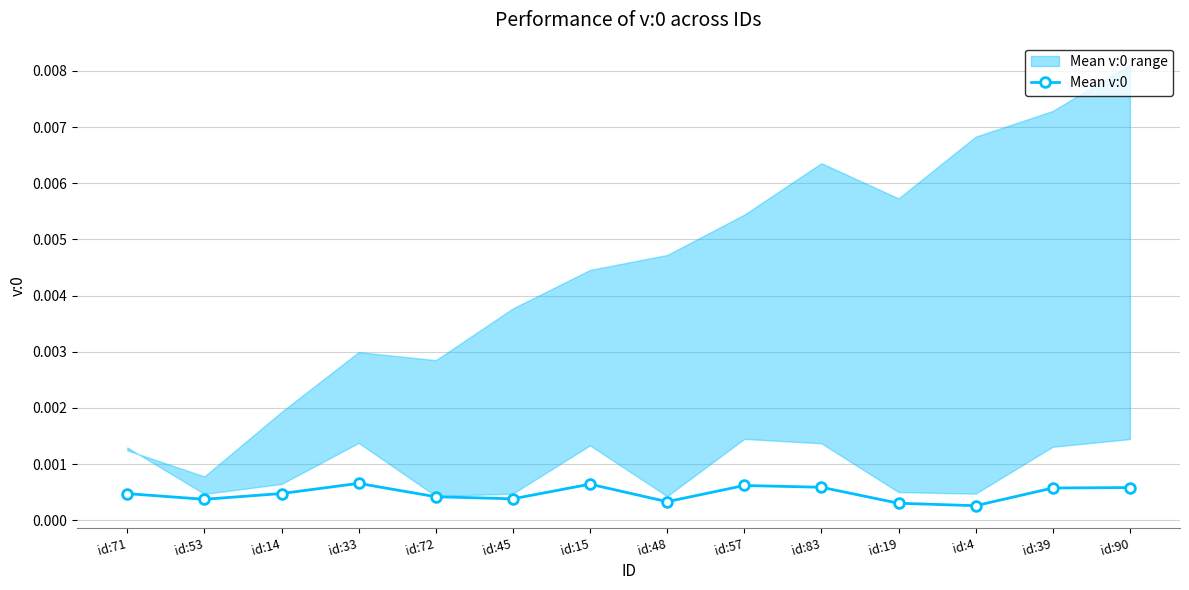

In Mean v:0, how many points are lower than both neighbors (excluding endpoints)?

4